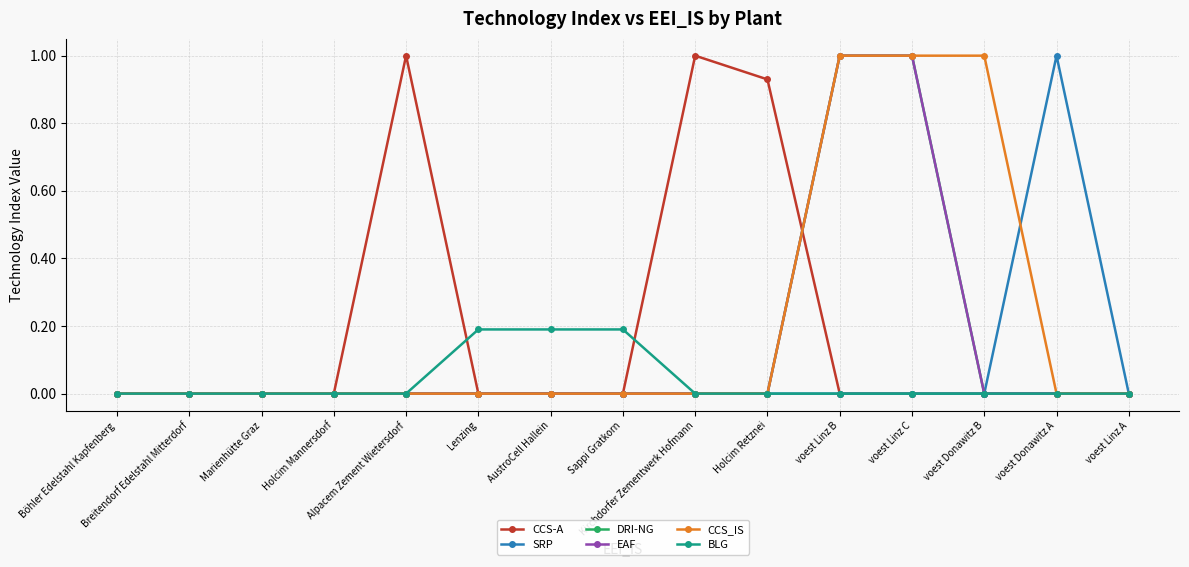

Is this an area chart (filled region under the line)?

No